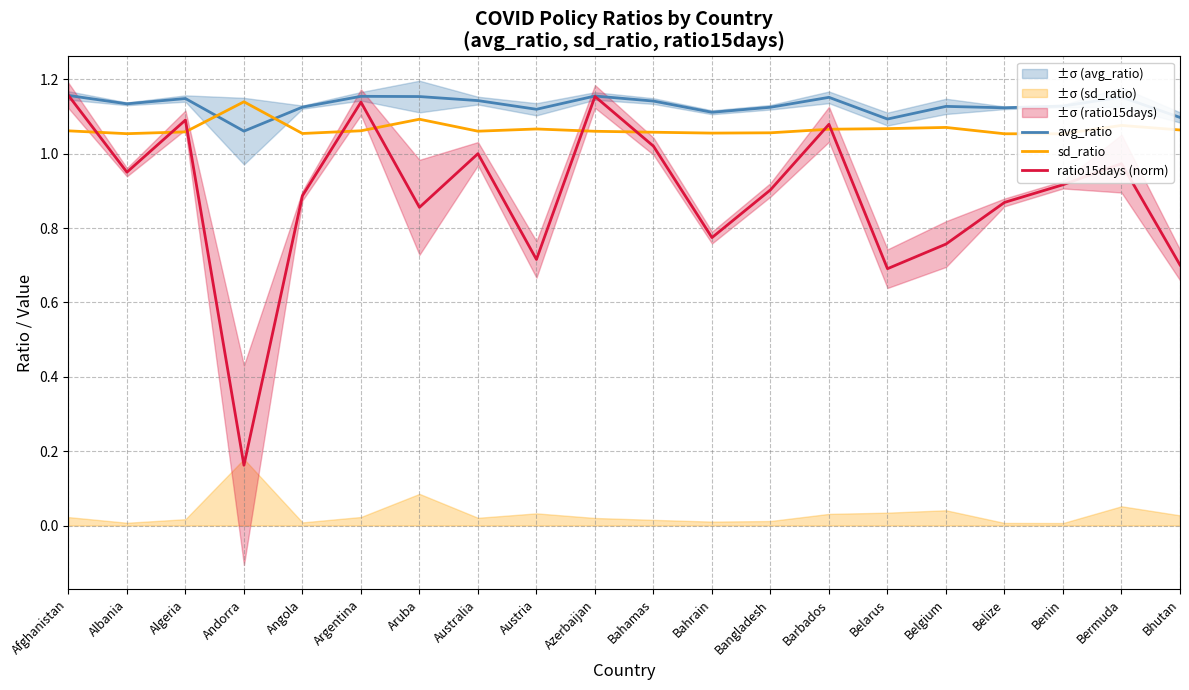

What value does the avg_ratio series have at Belize?

1.1